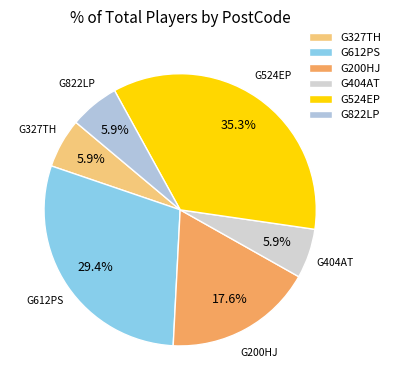

Approximately how many times larger is the value at G404AT compared to G327TH?

1.0